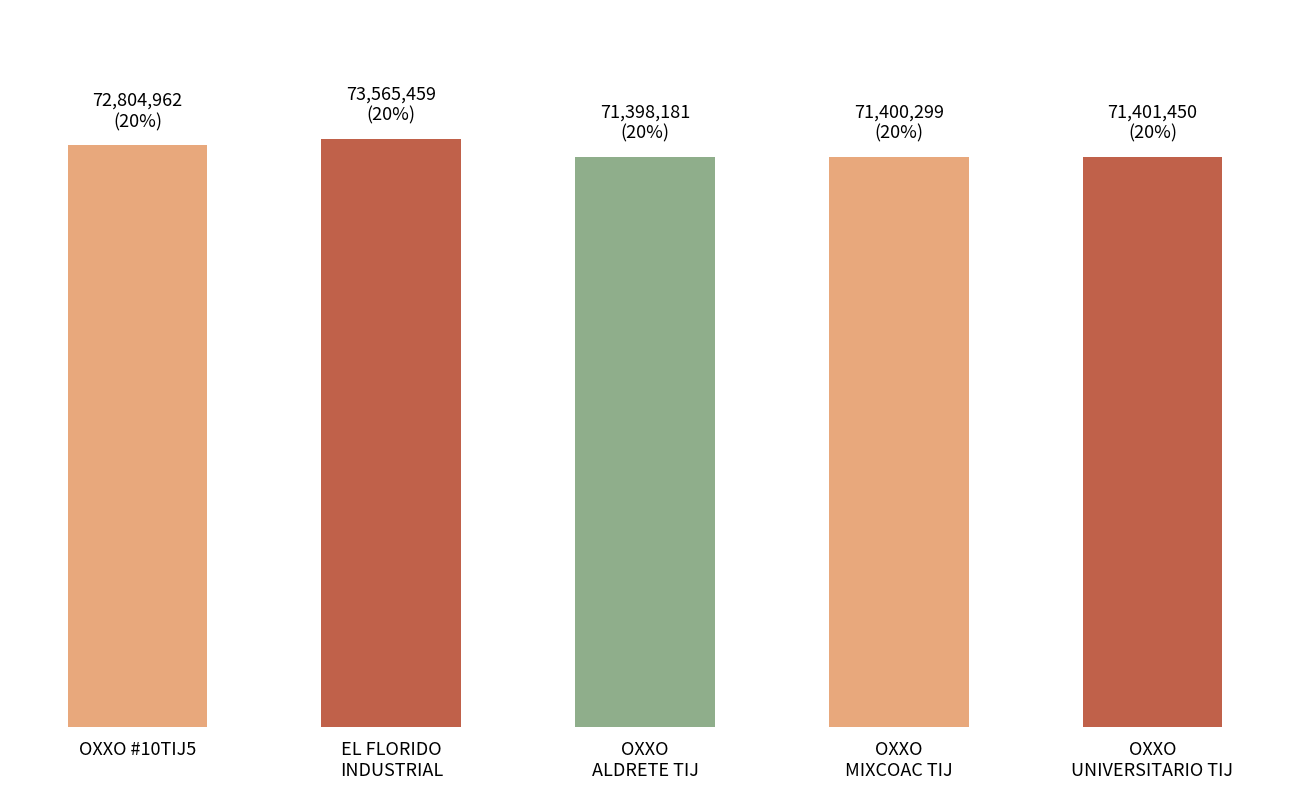

Rank the categories by value from highest to lowest.

EL FLORIDO
INDUSTRIAL, OXXO #10TIJ5, OXXO
UNIVERSITARIO TIJ, OXXO
MIXCOAC TIJ, OXXO
ALDRETE TIJ